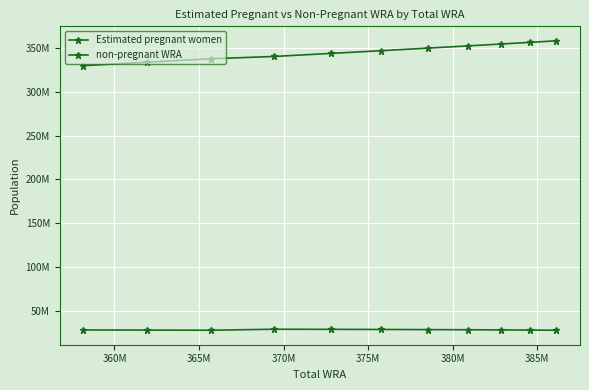

Does the chart have visible grid lines?

Yes